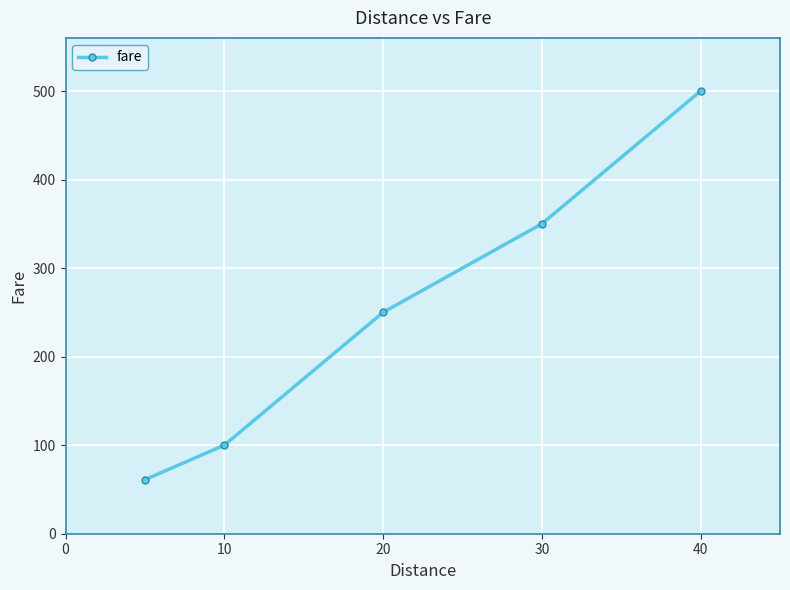

What is the average value?

252